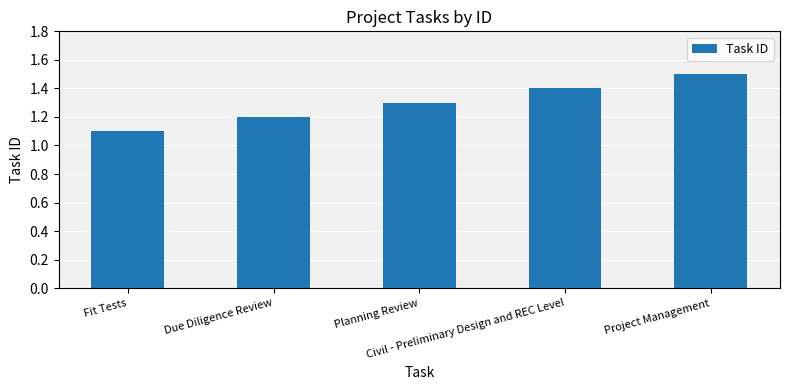

What is the value of the 4th bar from the left?

1.4